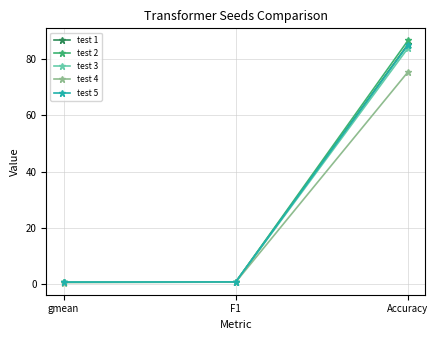

Which label corresponds to the largest value in the chart?

Accuracy